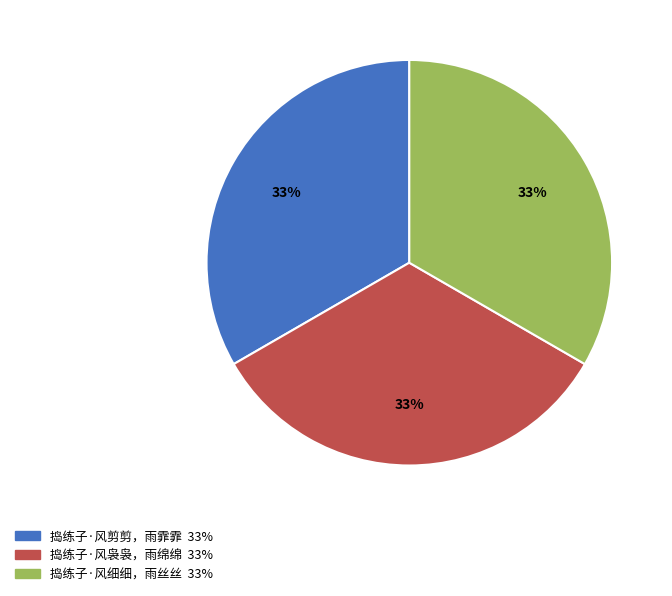

What is the ratio of the value at 捣练子·风剪剪，雨霏霏 to the value at 捣练子·风细细，雨丝丝?

1.0